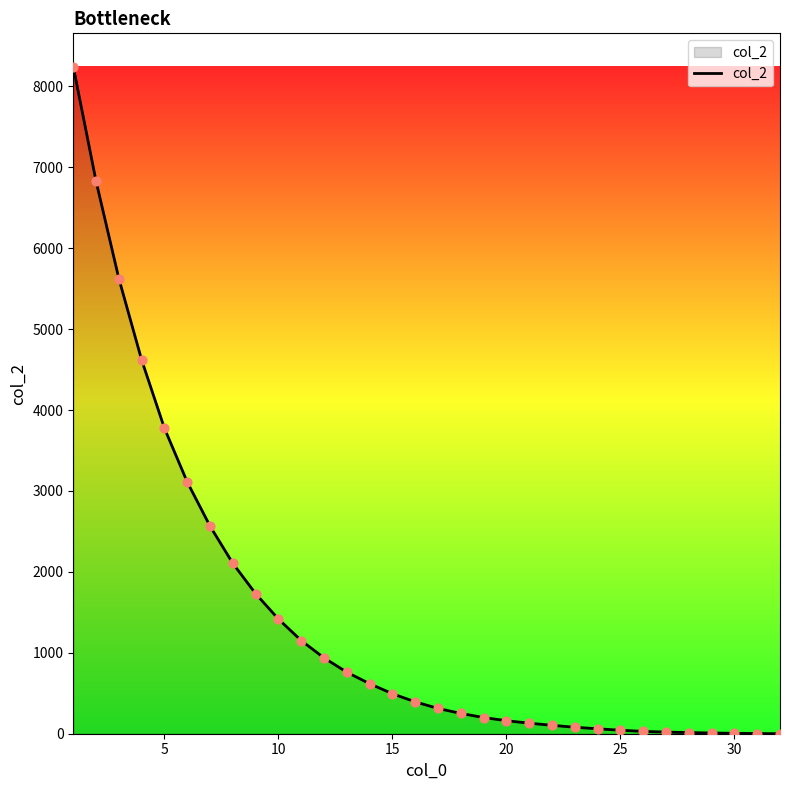

What is the maximum value shown in the chart?

8243